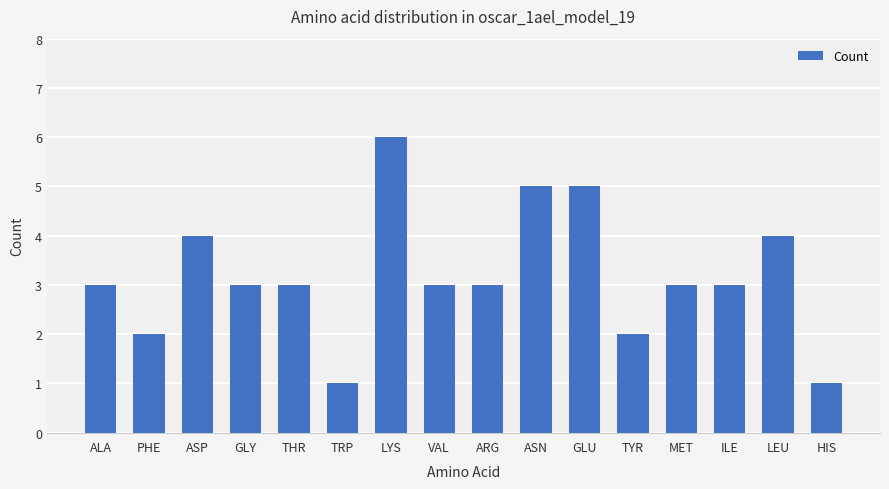

How many bars are there in total?

16